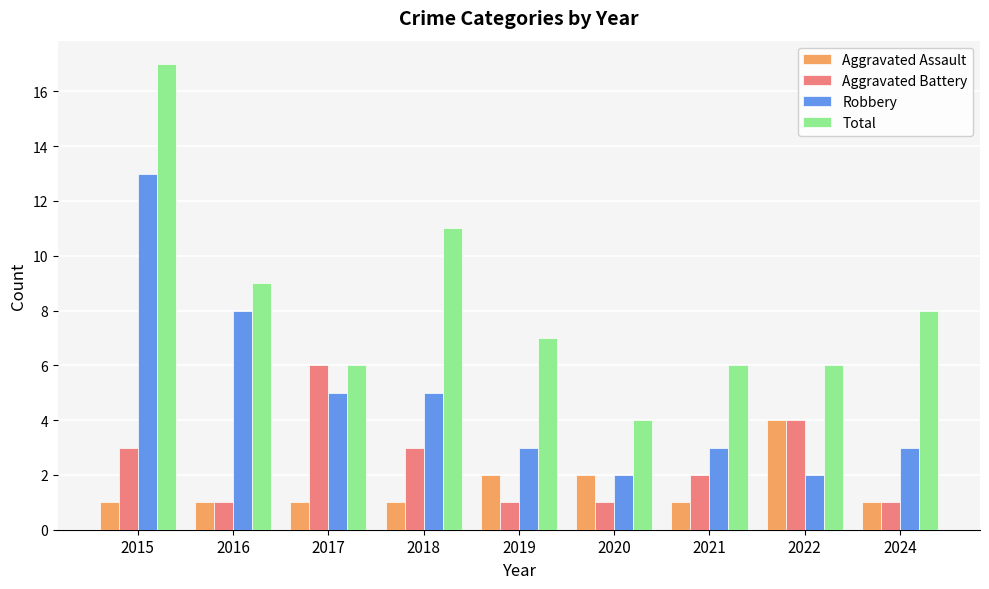

How many bars are there in each group?

4